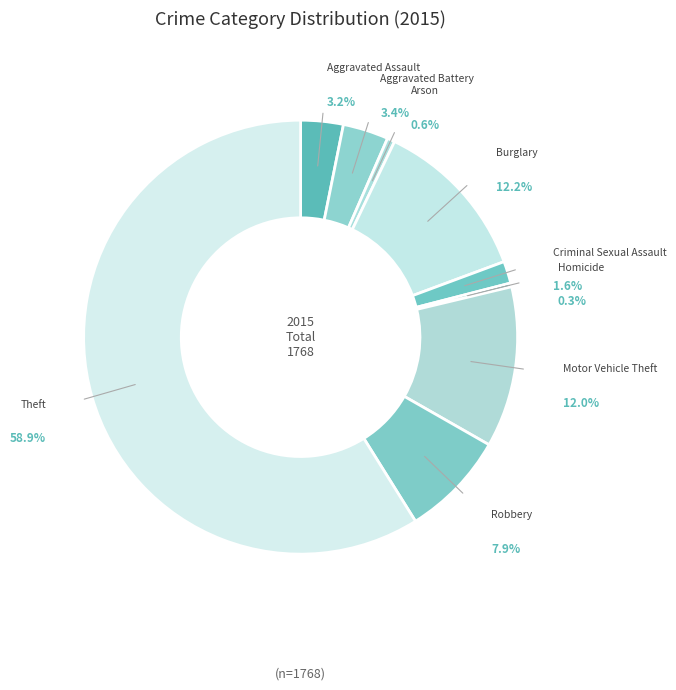

To the nearest percent, what is the average slice percentage?

11%